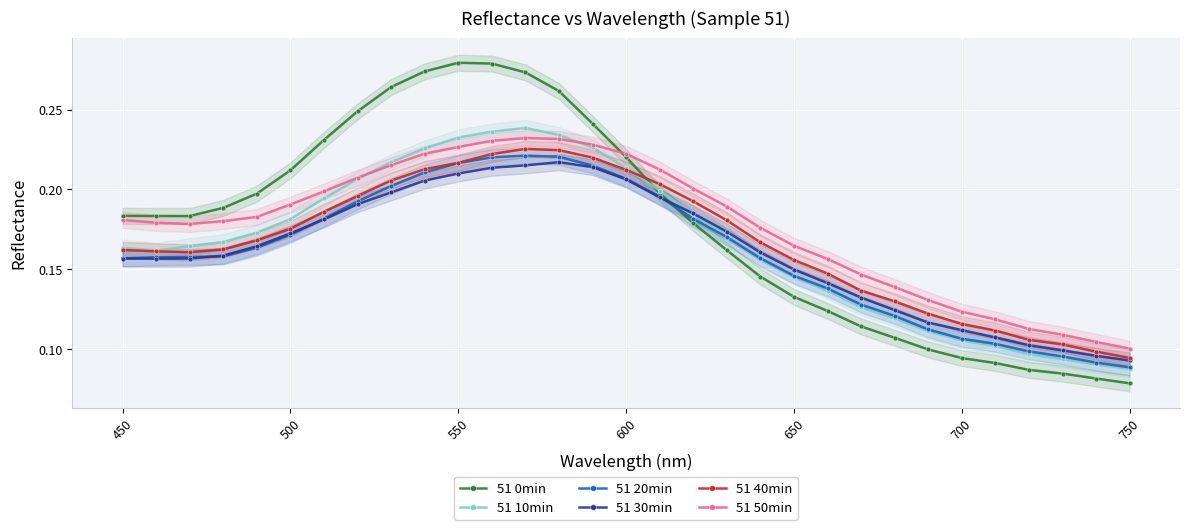

Count the 51 40min values in the range 0 to 1.

31